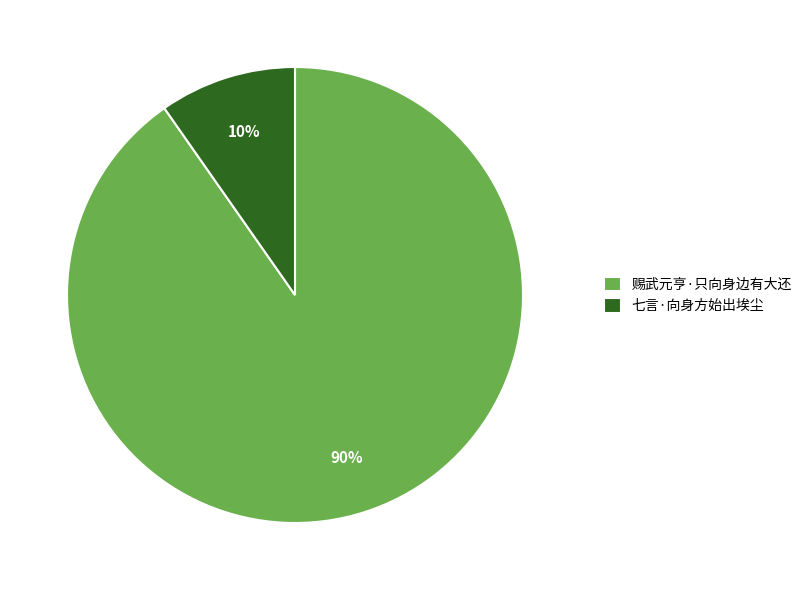

True or false: 七言·向身方始出埃尘 accounts for 18% of the total.

False